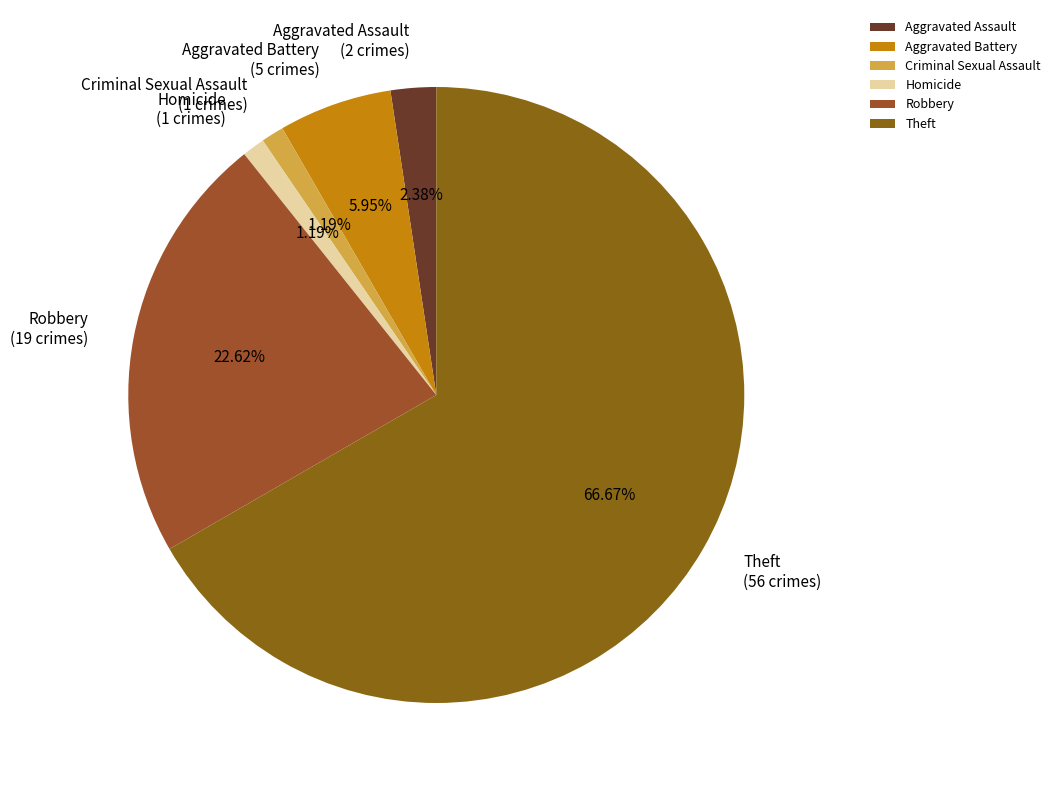

What percentage is NOT represented by Aggravated Assault?

97.6%